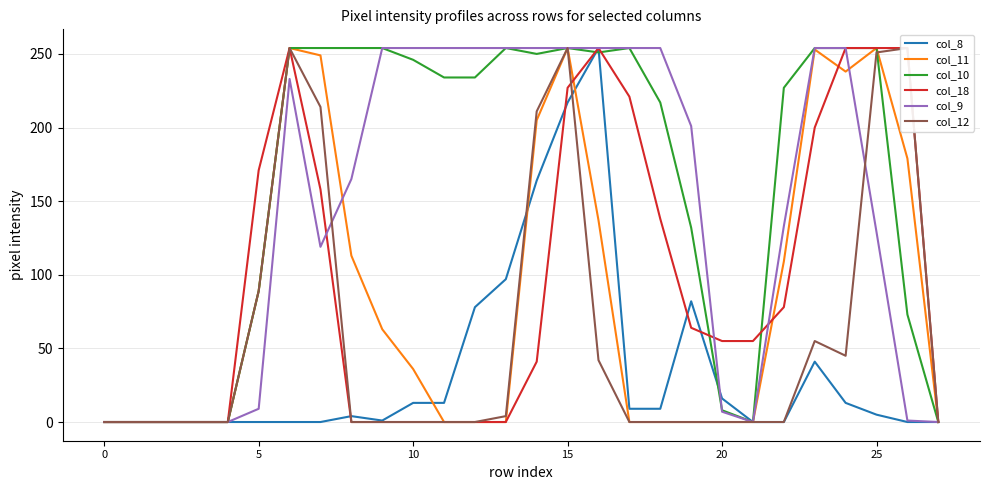

The col_10 series shows 0 at 0. True or false?

True